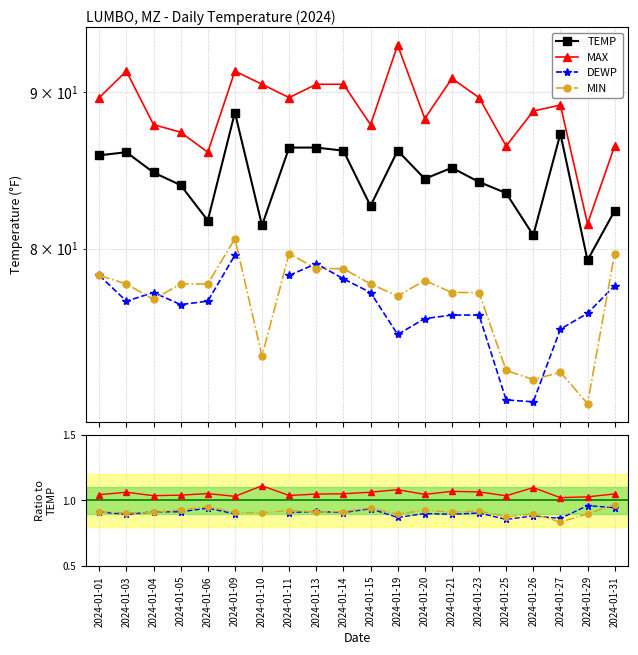

What is the value of the MAX point at the 16th from the left?

86.4